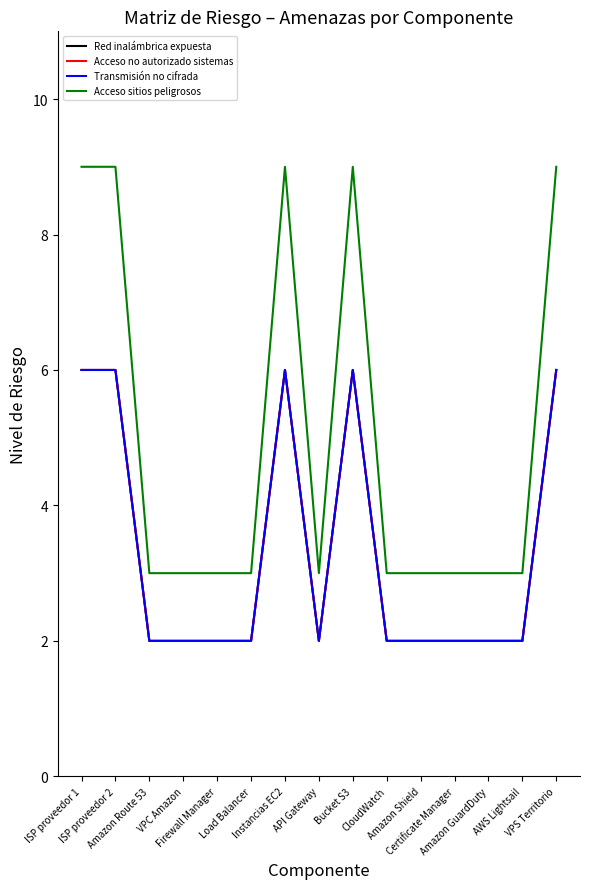

What position from the left is Firewall Manager?

5